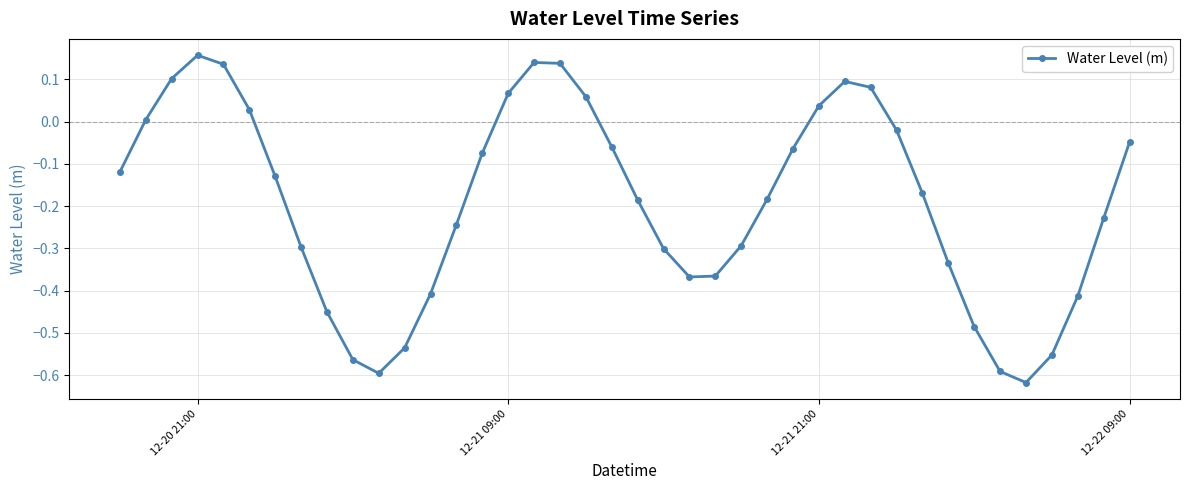

What is the sum of all values?

-7.7